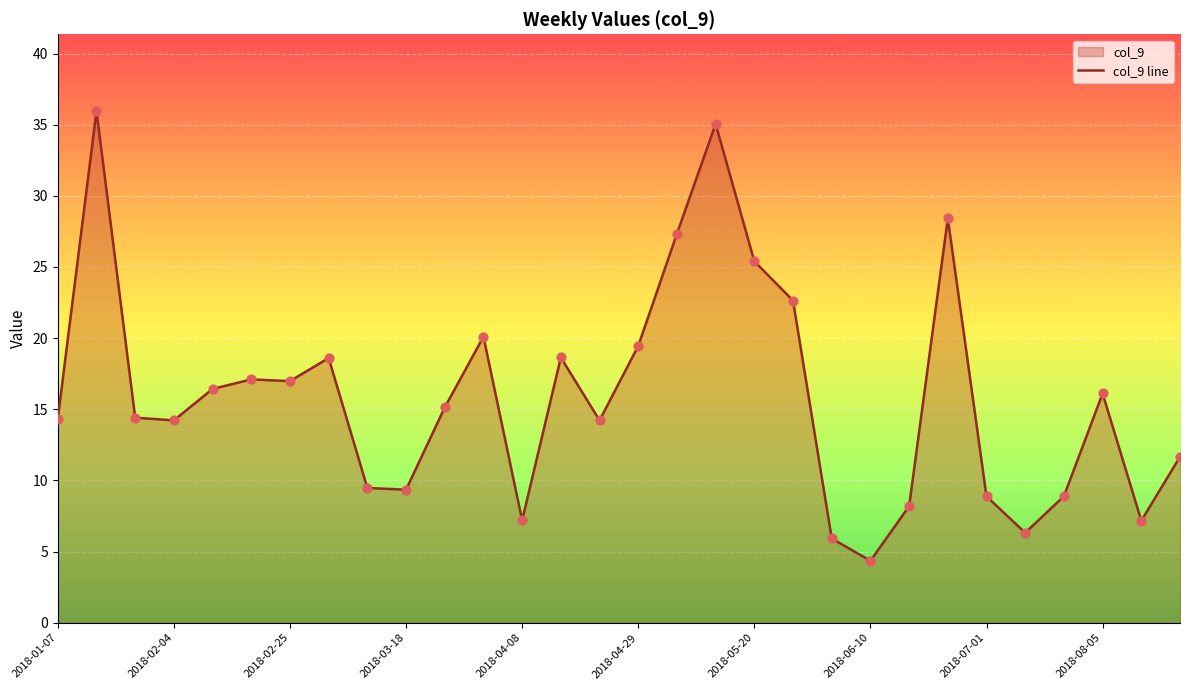

What is the change in value from 19 to 23?

+5.8